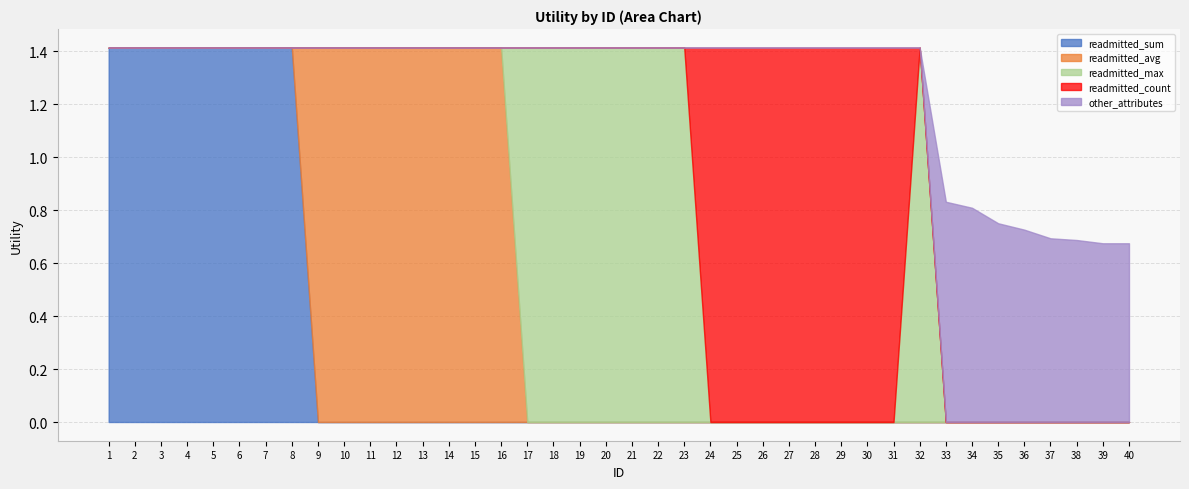

Rank the series by their maximum value, from highest to lowest.

readmitted_sum, readmitted_avg, readmitted_max, readmitted_count, other_attributes